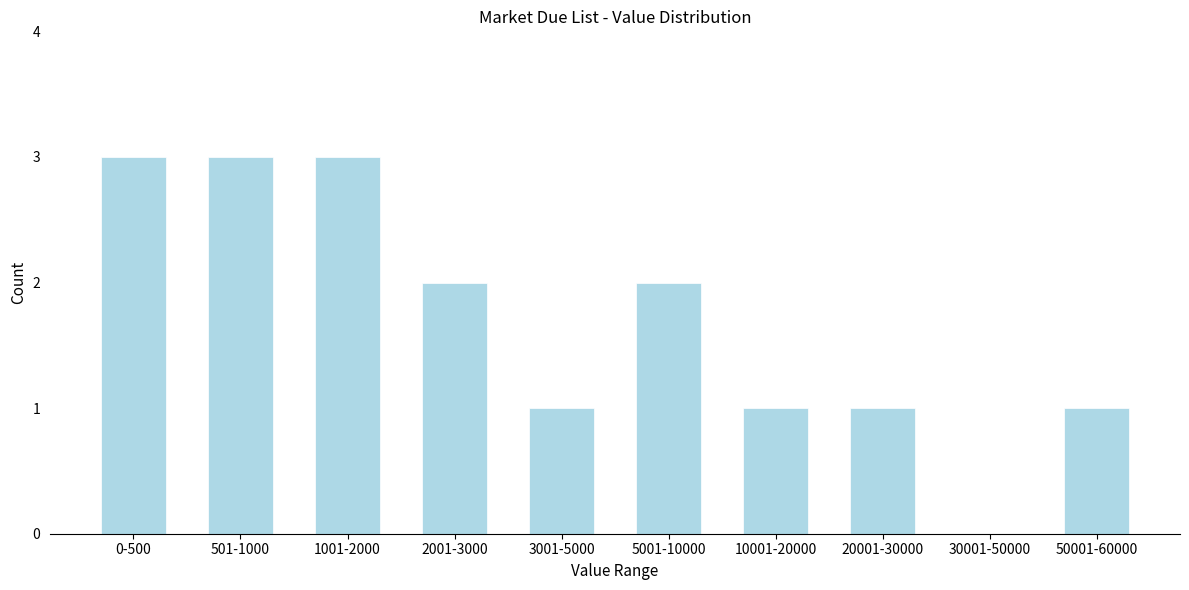

Reading left to right, extract all data points from this chart.

0-500=3	501-1000=3	1001-2000=3	2001-3000=2	3001-5000=1	5001-10000=2	10001-20000=1	20001-30000=1	30001-50000=0	50001-60000=1